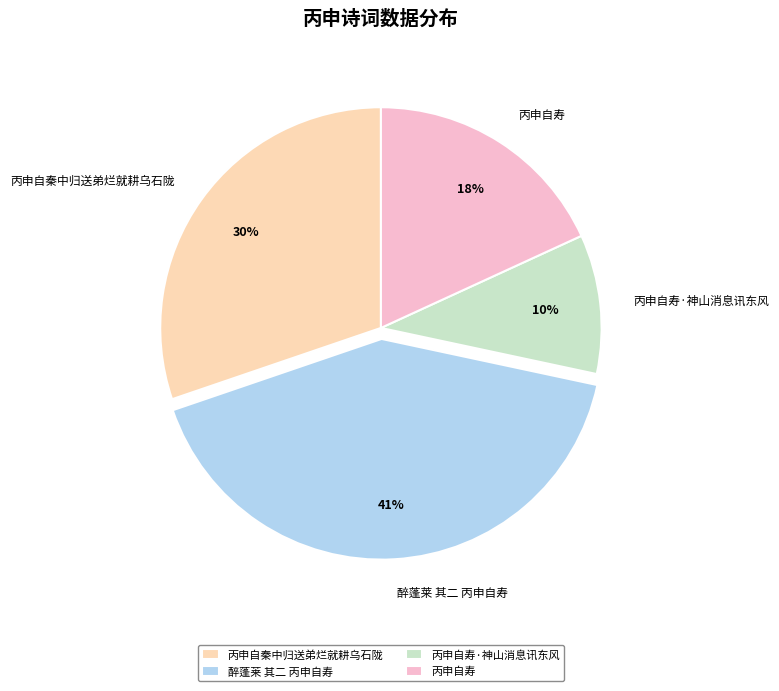

Which category has the smallest portion of the pie?

丙申自寿·神山消息讯东风